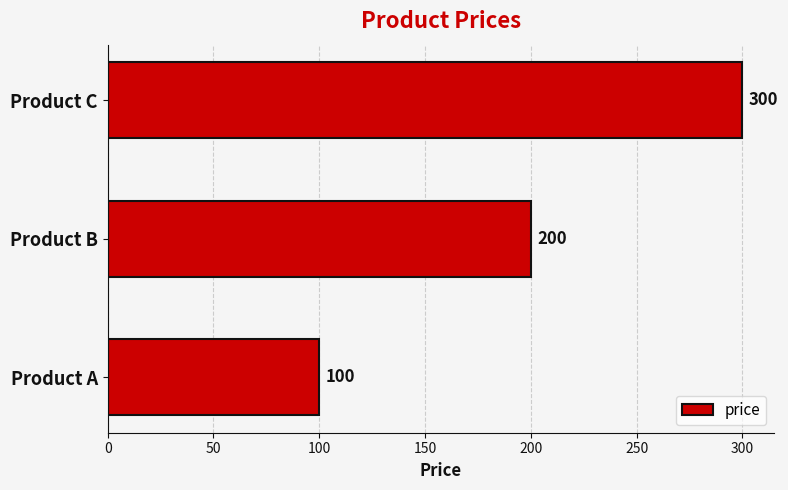

List the labels in order of value, largest first.

Product C, Product B, Product A